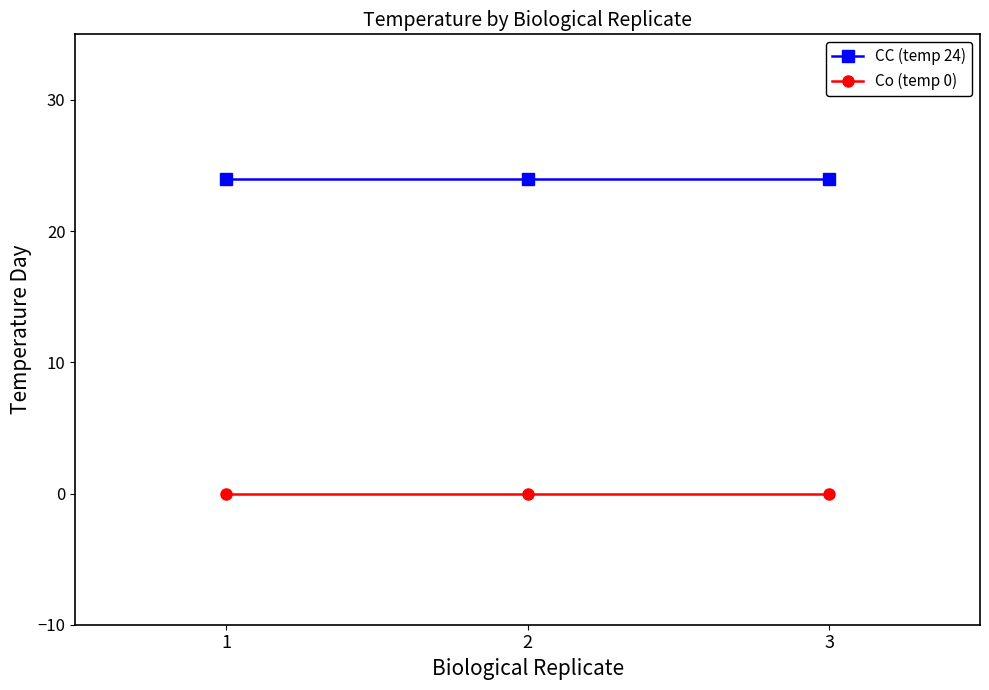

What is the difference between the highest and lowest values at 1?

24